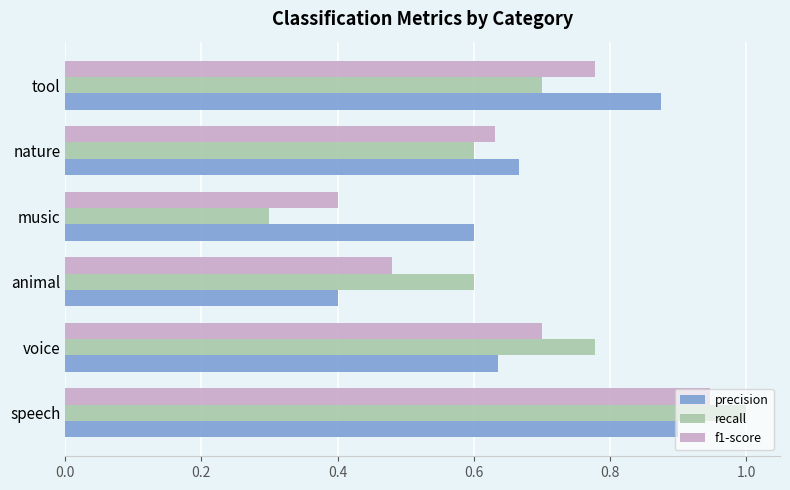

What is the sum of all recall values?

4.0